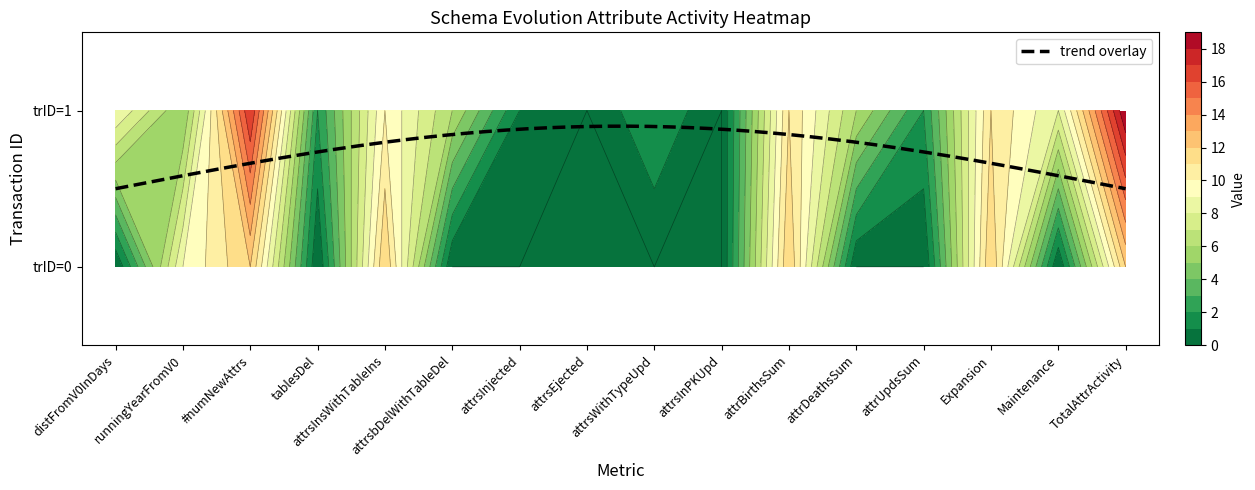

True or false: 1 has a value of 11 at attrBirthsSum.

True